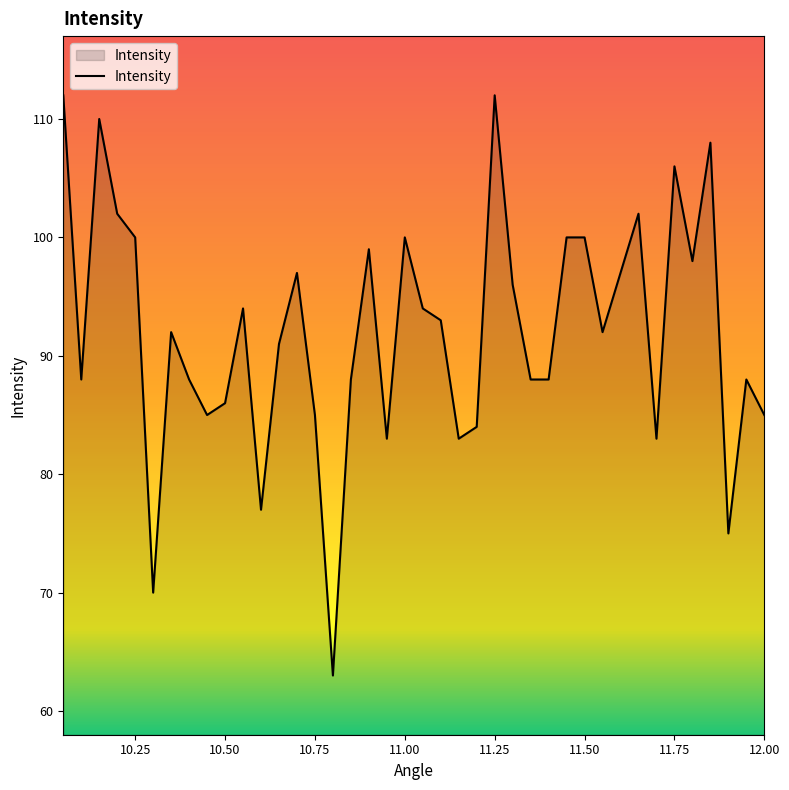

What is the difference between the maximum and minimum values?

49